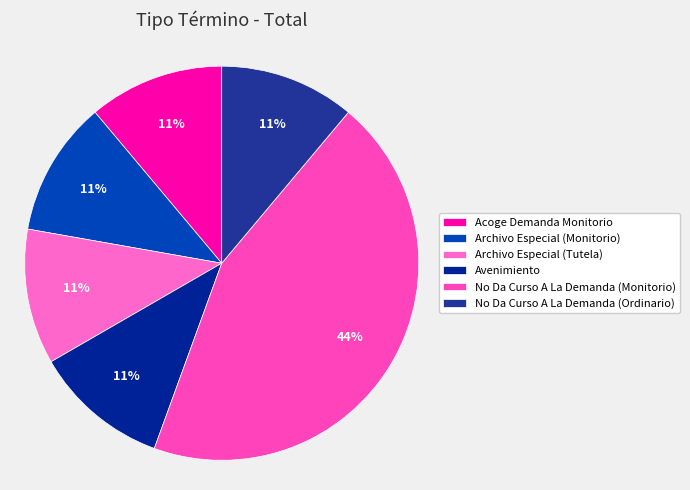

Which category has the smallest portion of the pie?

Acoge Demanda Monitorio